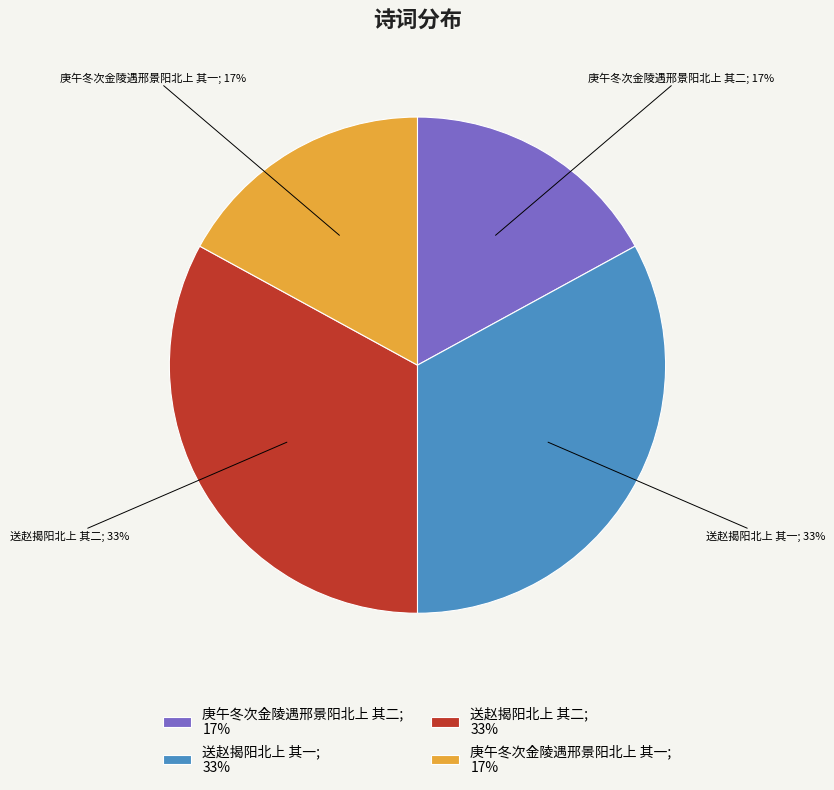

Does any single category account for the majority?

No